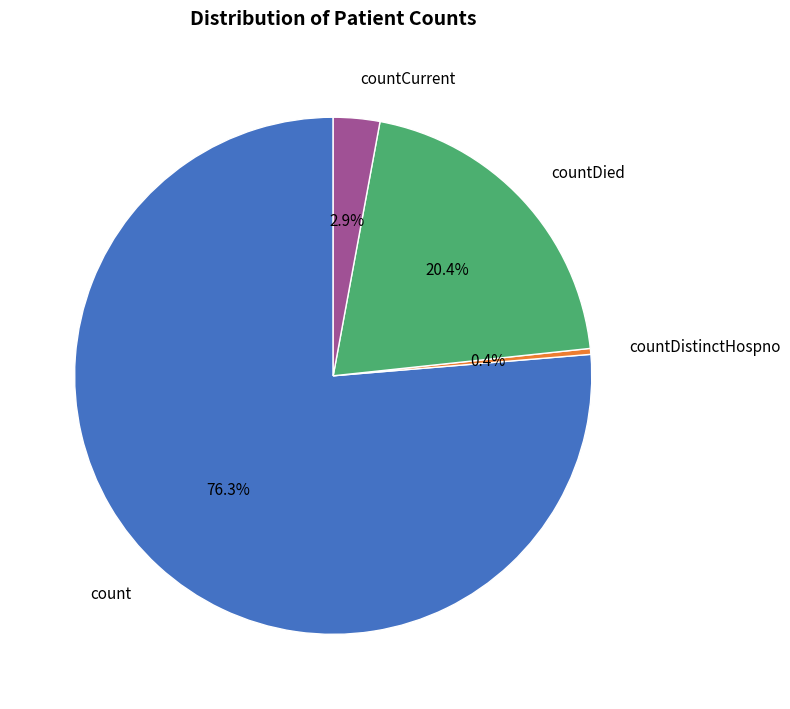

Is it true that countDied is 14% of the pie?

False